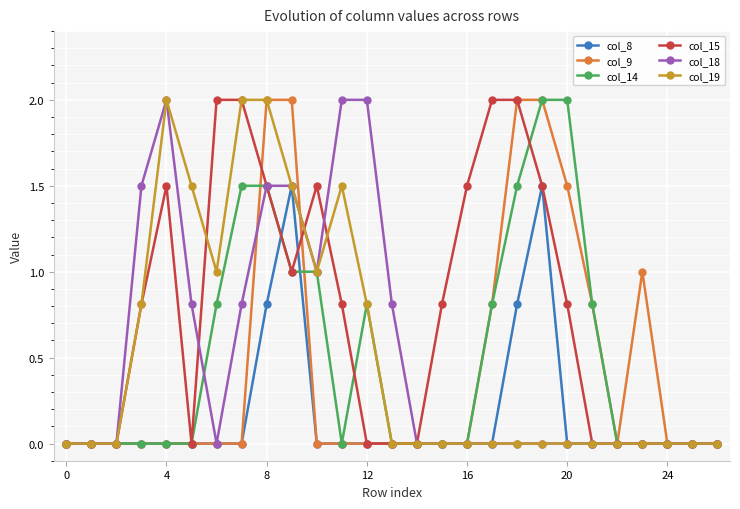

Reading left to right, what are all the values shown in this chart?

col_8: 0.0	0.0	0.0	0.0	0.0	0.0	0.0	0.0	0.8	1.5	0.0	0.0	0.0	0.0	0.0	0.0	0.0	0.0	0.8	1.5	0.0	0.0	0.0	0.0	0.0	0.0	0.0
col_9: 0.0	0.0	0.0	0.0	0.0	0.0	0.0	0.0	2.0	2.0	0.0	0.0	0.0	0.0	0.0	0.0	0.0	0.8	2.0	2.0	1.5	0.8	0.0	1.0	0.0	0.0	0.0
col_14: 0.0	0.0	0.0	0.0	0.0	0.0	0.8	1.5	1.5	1.0	1.0	0.0	0.8	0.0	0.0	0.0	0.0	0.8	1.5	2.0	2.0	0.8	0.0	0.0	0.0	0.0	0.0
col_15: 0.0	0.0	0.0	0.8	1.5	0.0	2.0	2.0	1.5	1.0	1.5	0.8	0.0	0.0	0.0	0.8	1.5	2.0	2.0	1.5	0.8	0.0	0.0	0.0	0.0	0.0	0.0
col_18: 0.0	0.0	0.0	1.5	2.0	0.8	0.0	0.8	1.5	1.5	1.0	2.0	2.0	0.8	0.0	0.0	0.0	0.0	0.0	0.0	0.0	0.0	0.0	0.0	0.0	0.0	0.0
col_19: 0.0	0.0	0.0	0.8	2.0	1.5	1.0	2.0	2.0	1.5	1.0	1.5	0.8	0.0	0.0	0.0	0.0	0.0	0.0	0.0	0.0	0.0	0.0	0.0	0.0	0.0	0.0